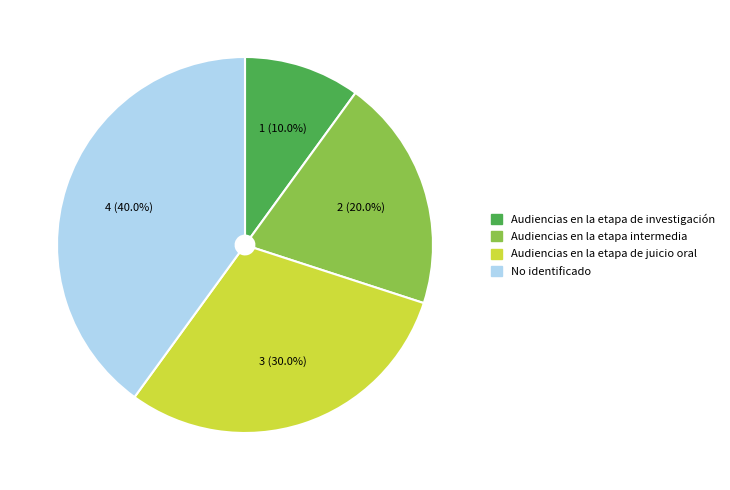

Is Audiencias en la etapa intermedia the majority of the pie?

No